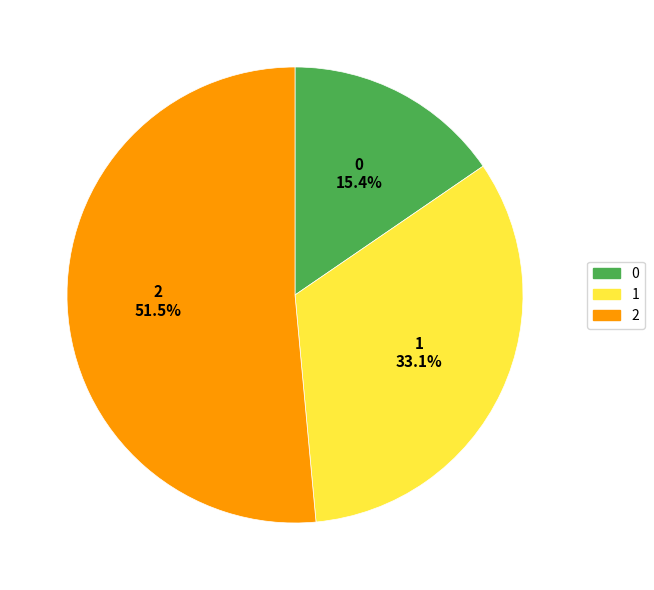

Count the number of slices in the pie.

3